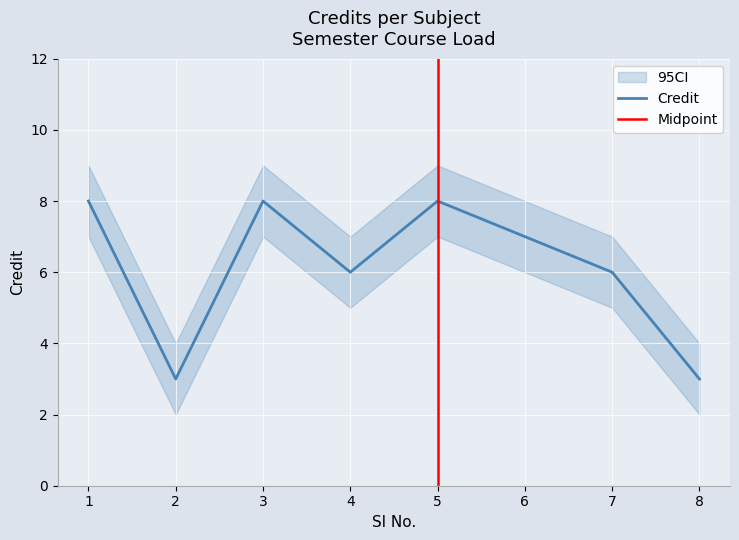

List the labels in order of value, largest first.

1, 3, 5, 6, 4, 7, 2, 8